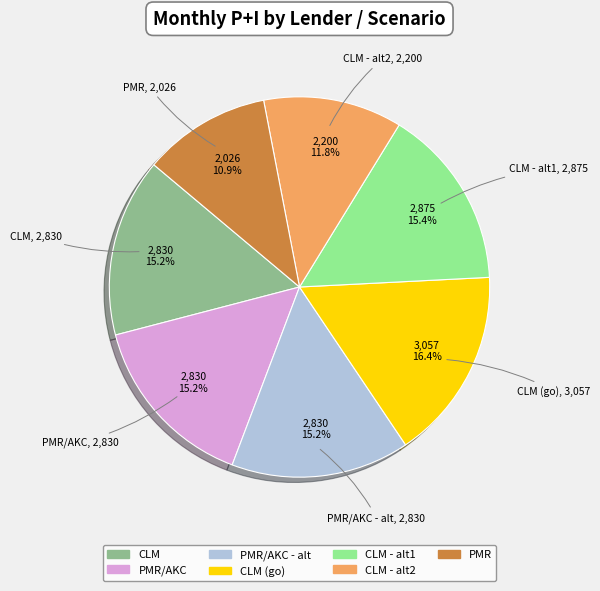

Which category has the smallest portion of the pie?

PMR